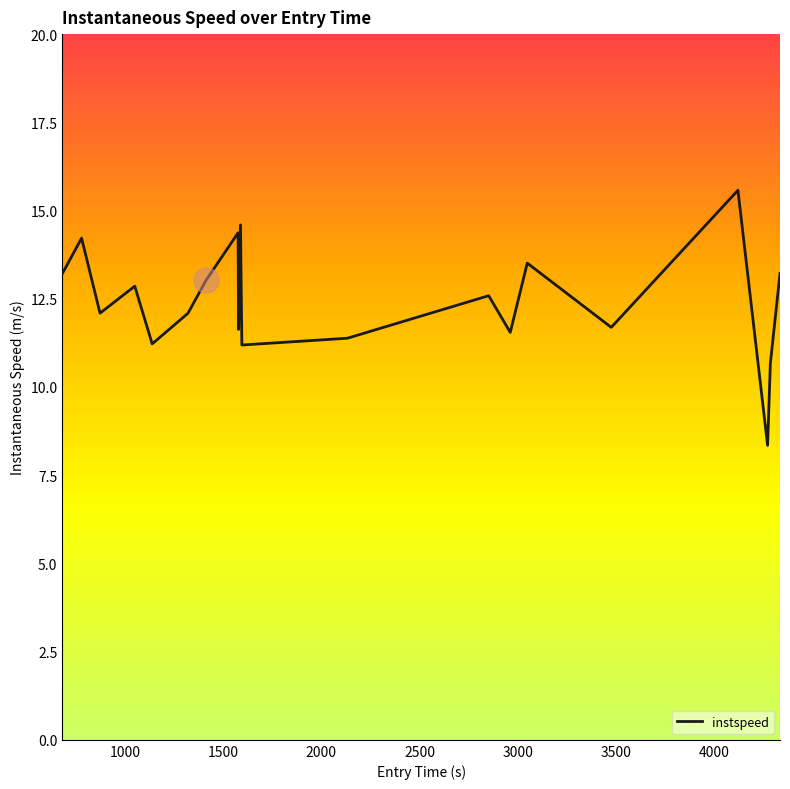

What is the maximum value shown in the chart?

15.6